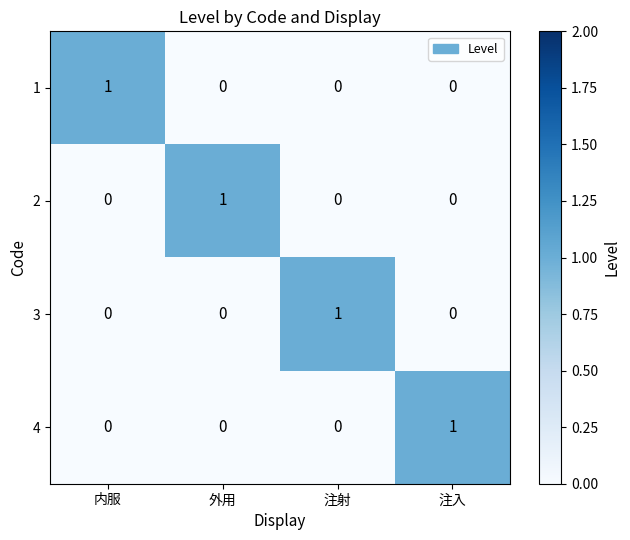

Is the value of 4 at 注入 greater than the value of 2 at 注射?

Yes